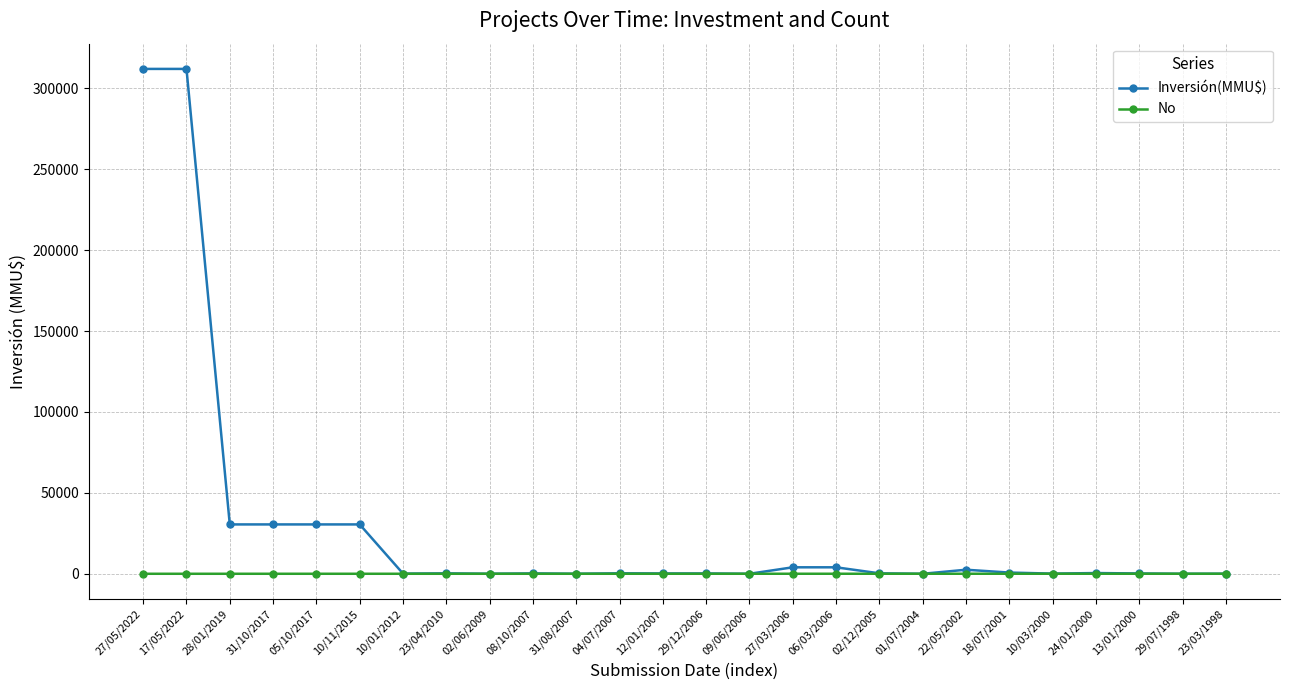

How many data points in Inversión(MMU$) are less than 278?

13